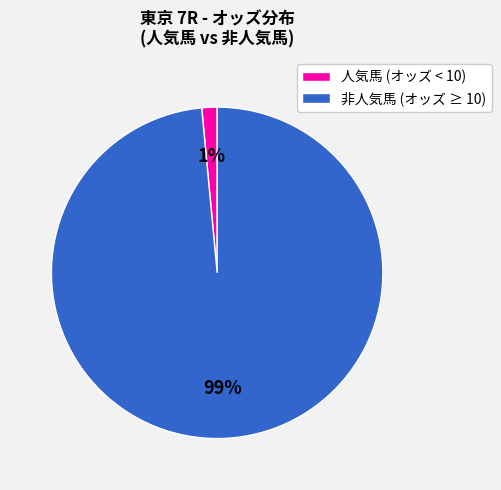

Count the number of slices in the pie.

2